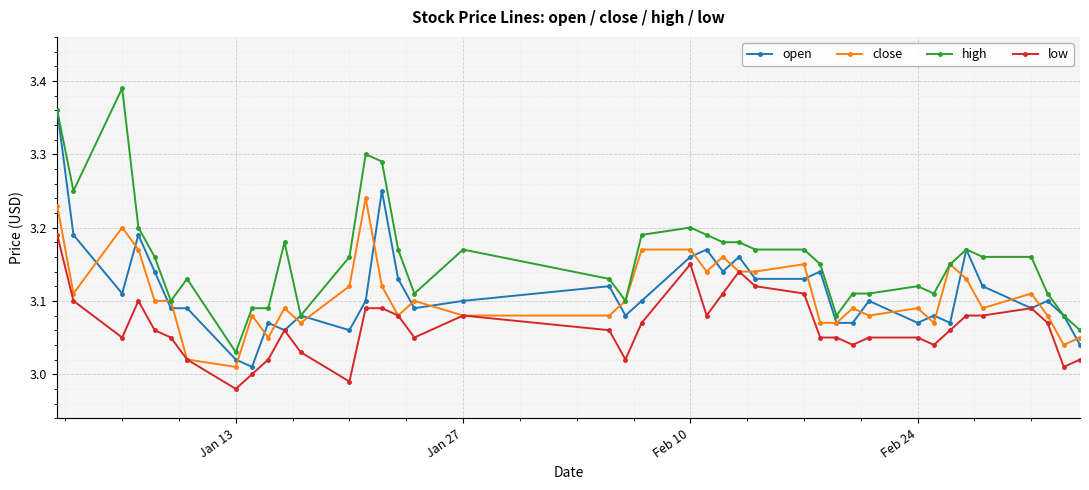

True or false: open has more than 2 interior local peaks.

True